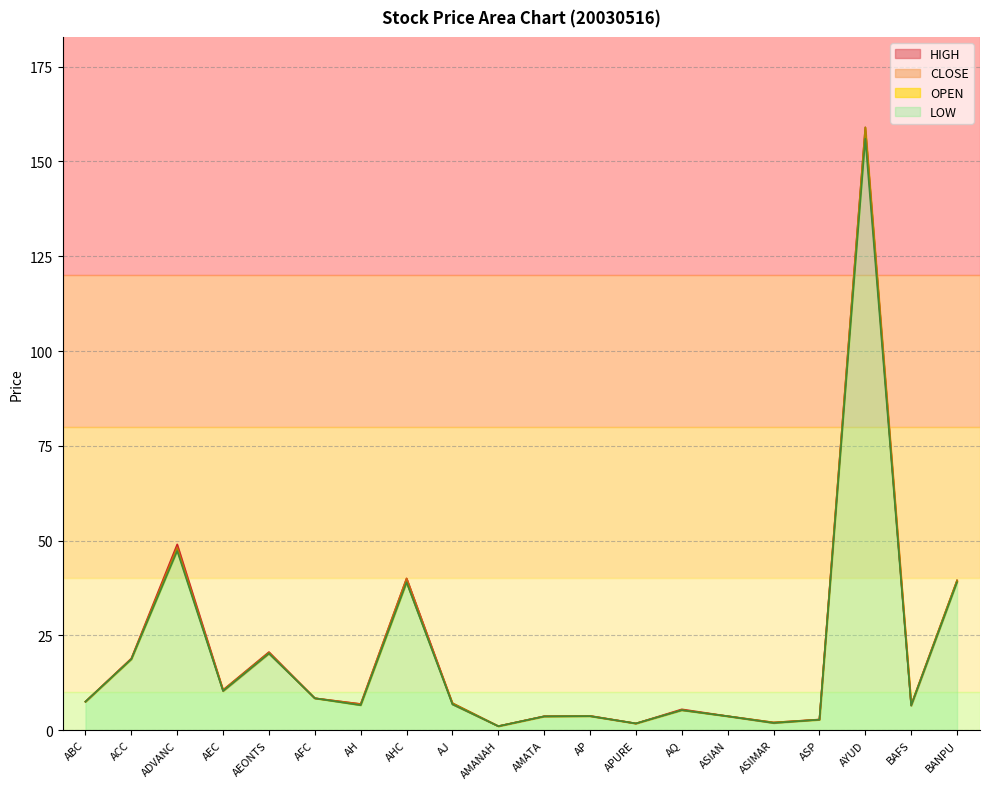

True or false: OPEN and LOW intersect in this chart.

False